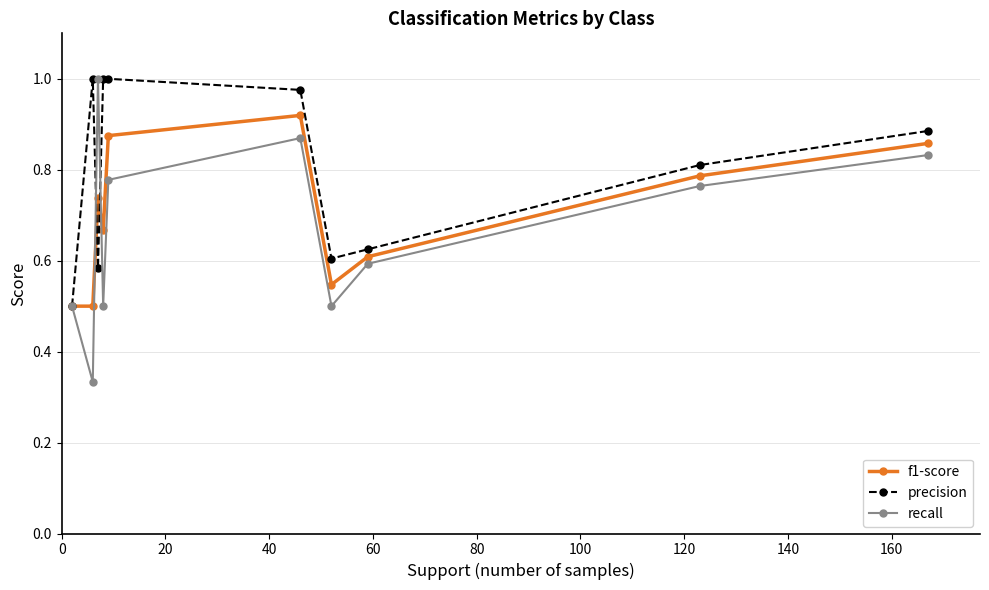

What are all the series names shown in the legend?

f1-score, precision, recall